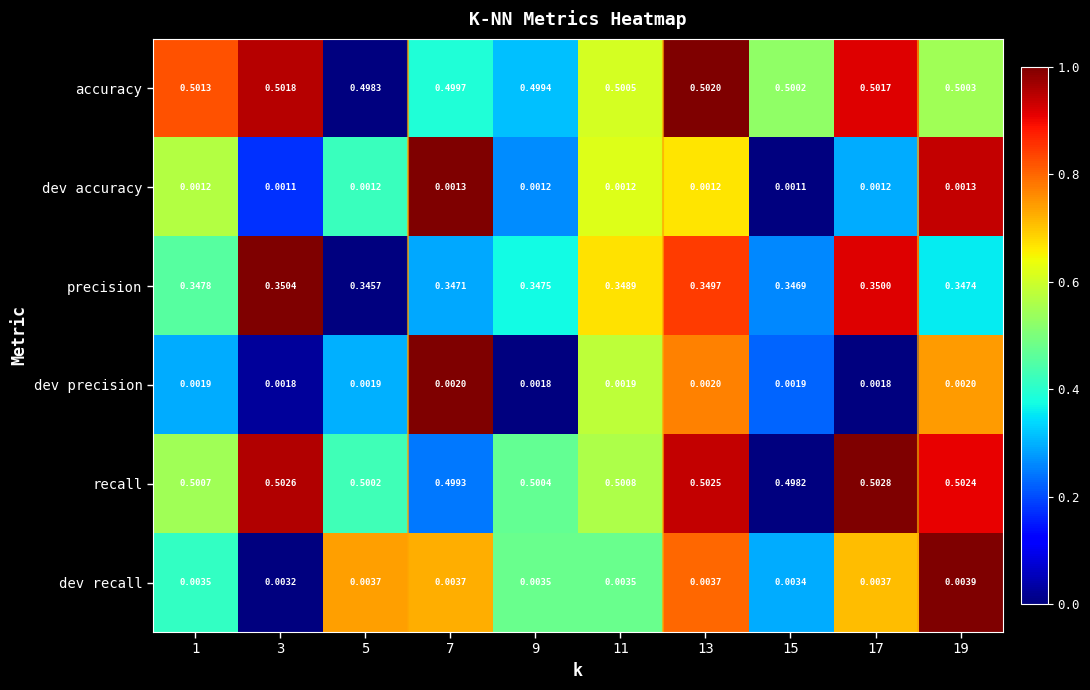

At how many categories does at least one series exceed 0?

10